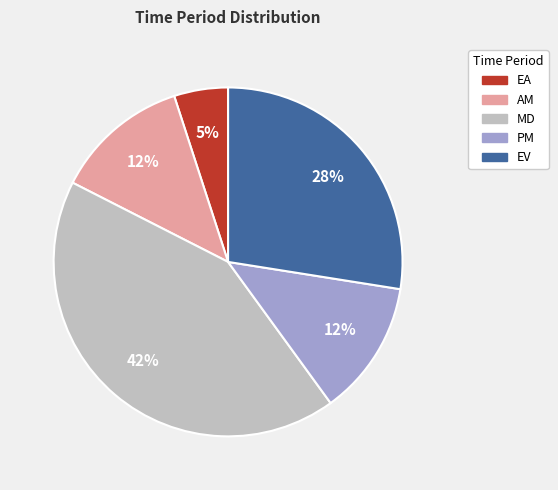

True or false: PM accounts for 6% of the total.

False